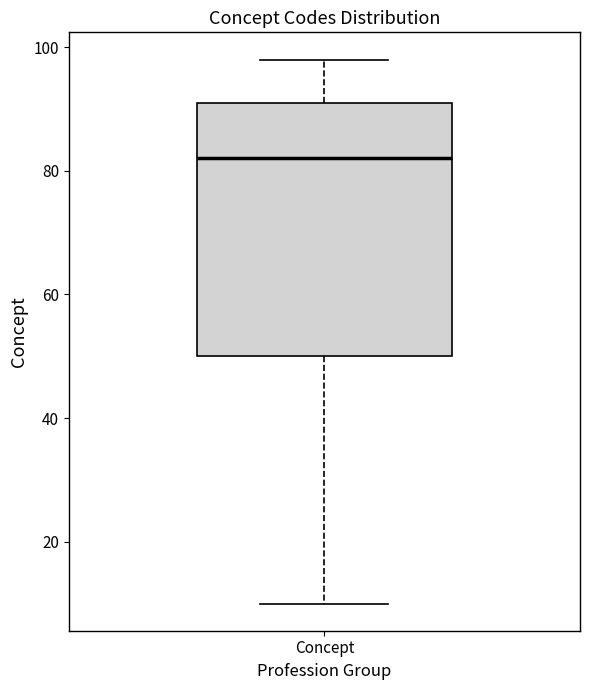

Read this box plot against the y-axis: the position of the median line, the range covered by the box, and the ends of both whiskers. The values are not printed on the chart, so give them approximately, as read against the axis.

median 82, box 50 to 92, whiskers 10 to 98